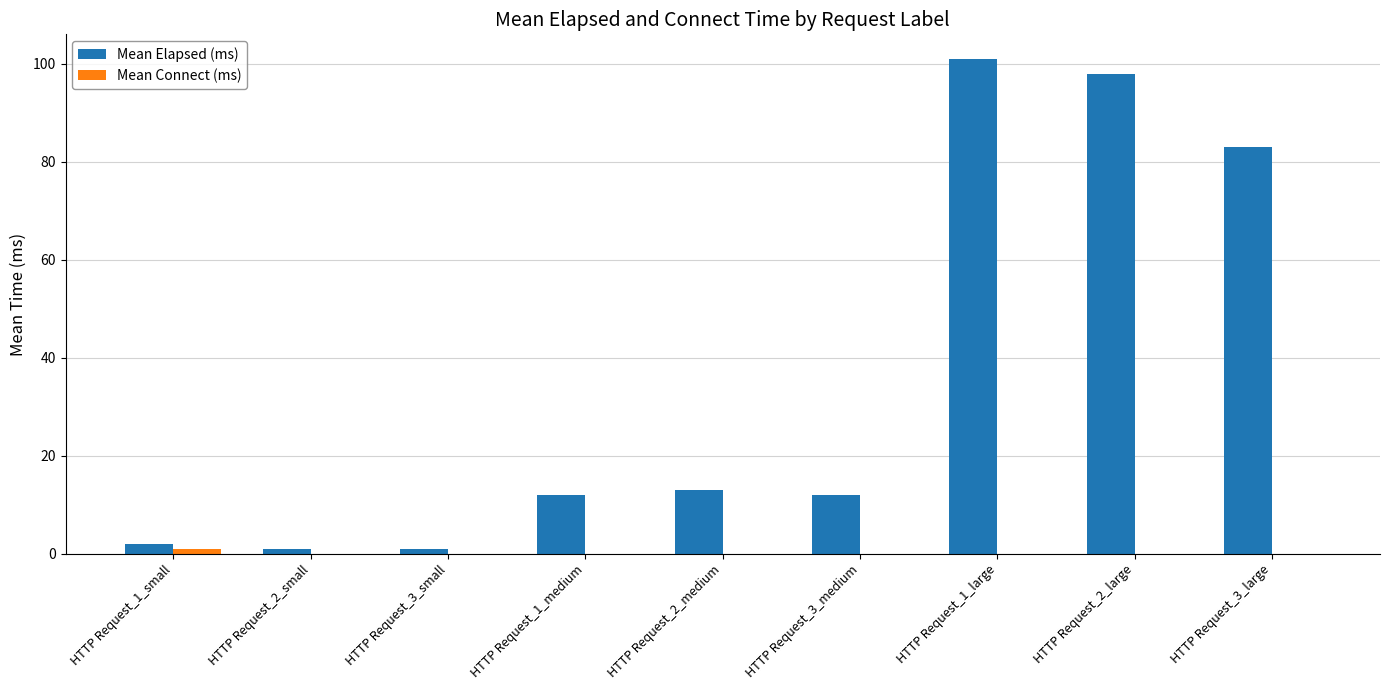

Which series changed the most between HTTP Request_2_large and HTTP Request_3_large?

Mean Elapsed (ms)